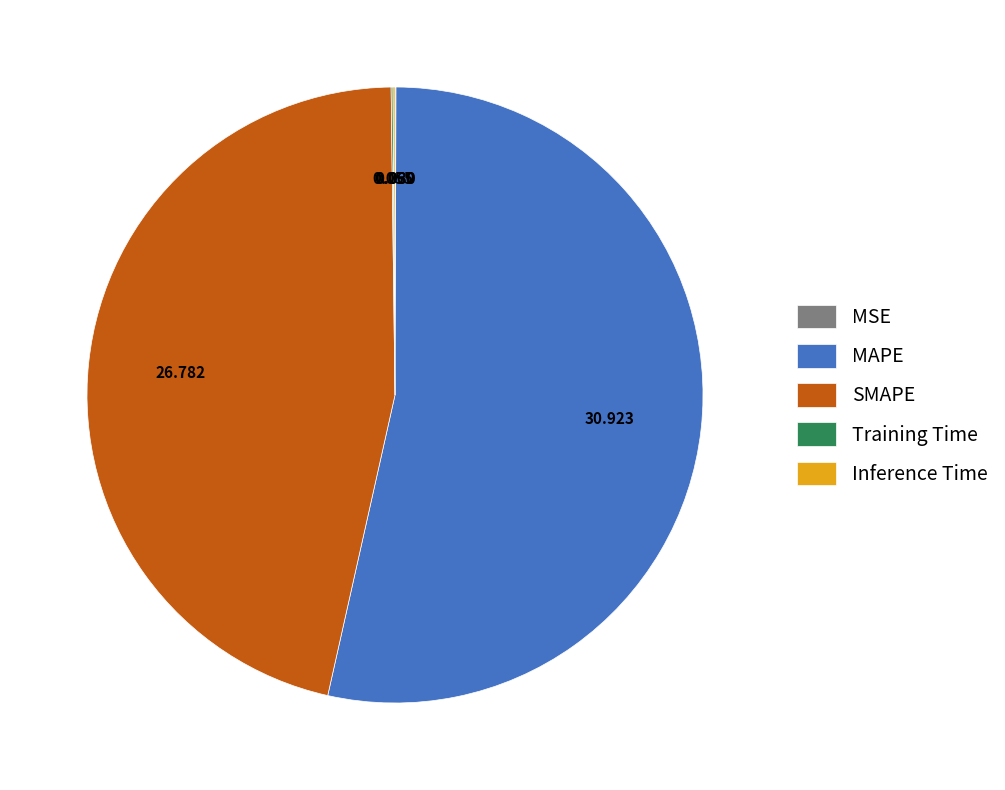

Which category accounts for the majority?

MAPE